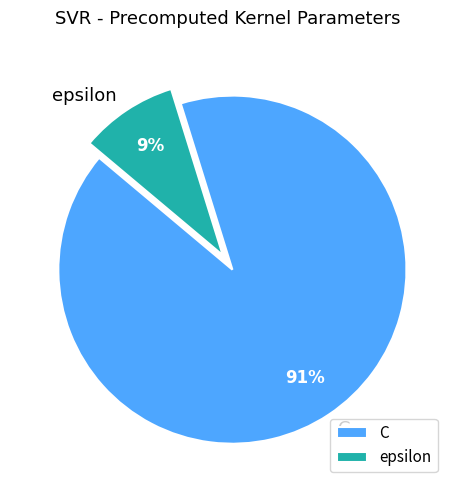

What is the largest slice in the pie chart?

C